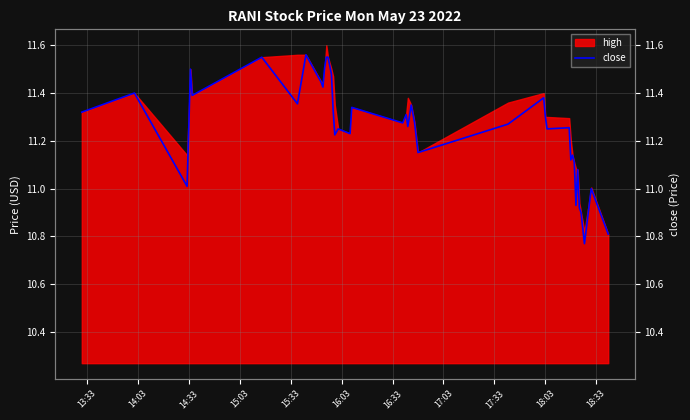

True or false: the data shows 2.6 at 39.

False